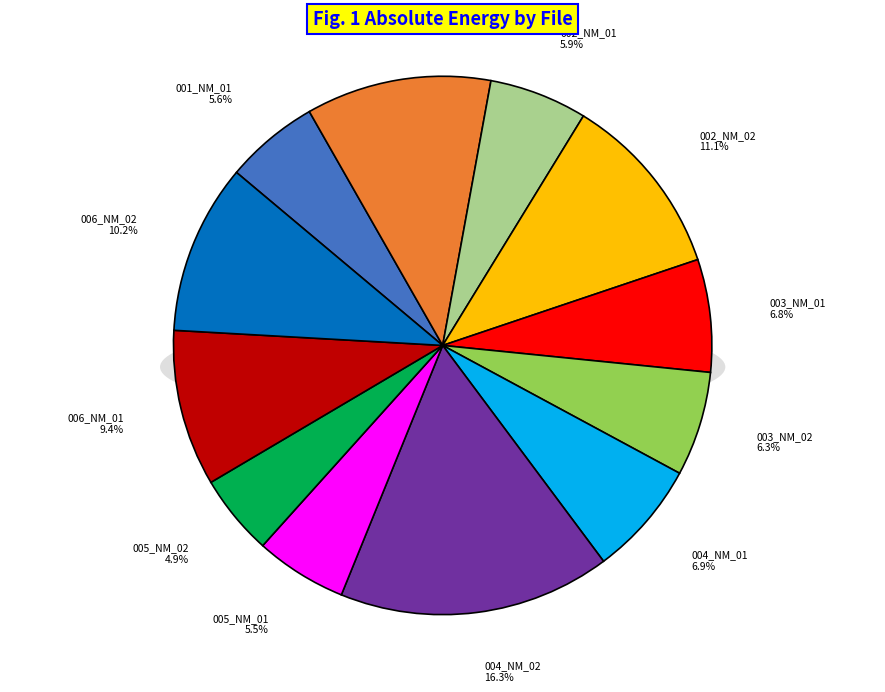

Count the number of slices in the pie.

12